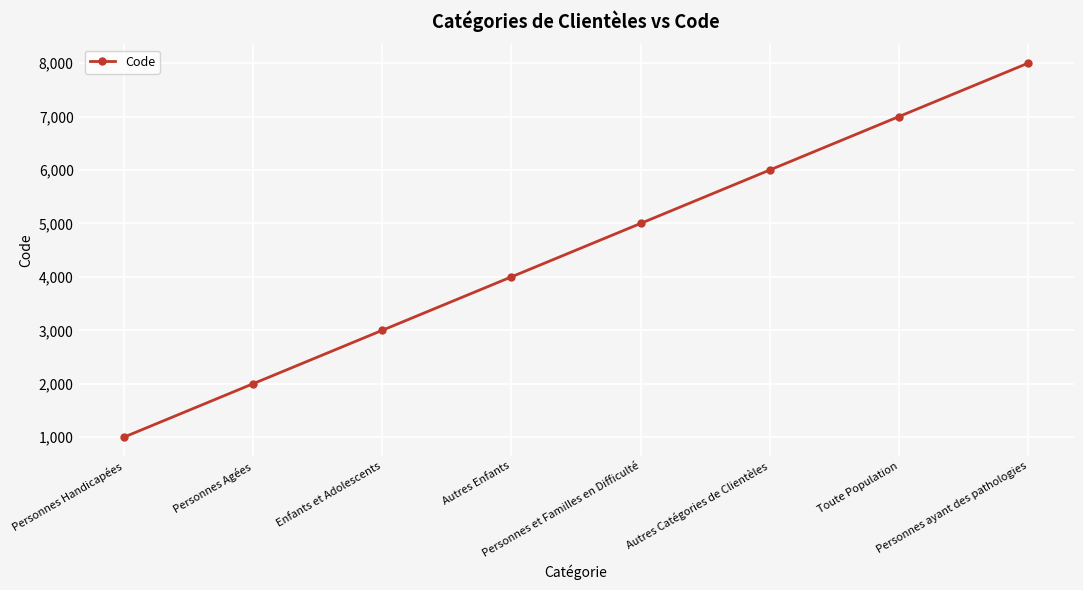

Where is the data nearest to the value 4500?

Autres Enfants